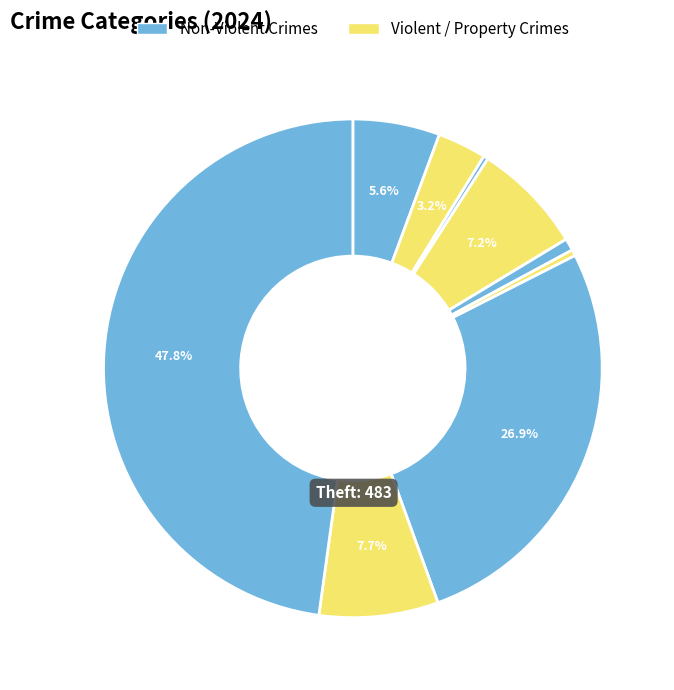

Does any single category account for the majority?

No